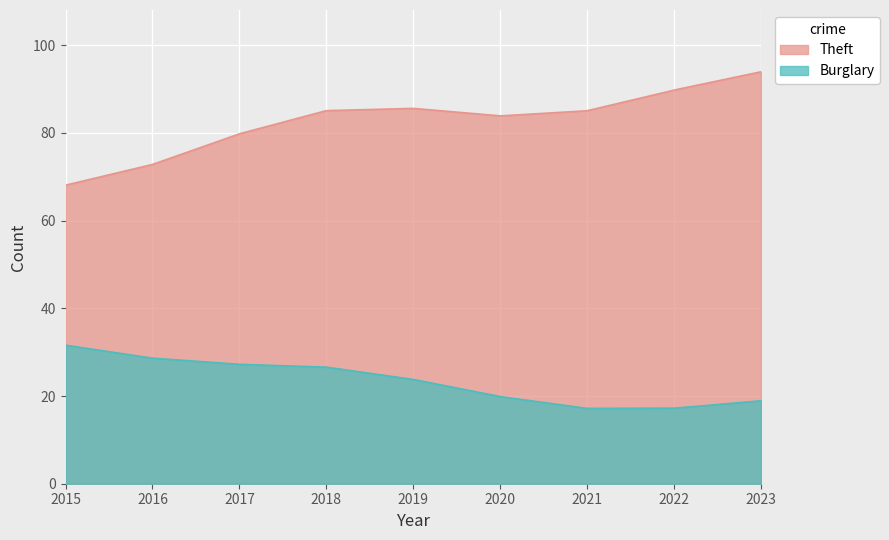

True or false: Theft and Burglary intersect in this chart.

False